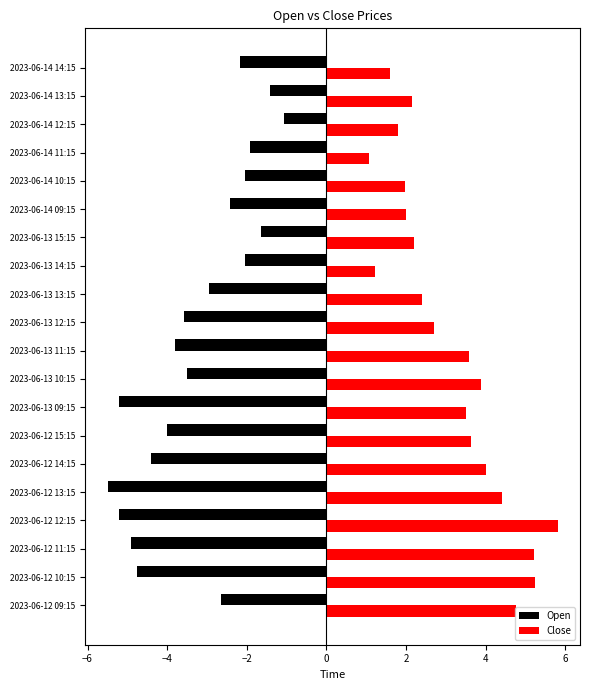

At which category is the sum across all series the highest?

2023-06-12 09:15